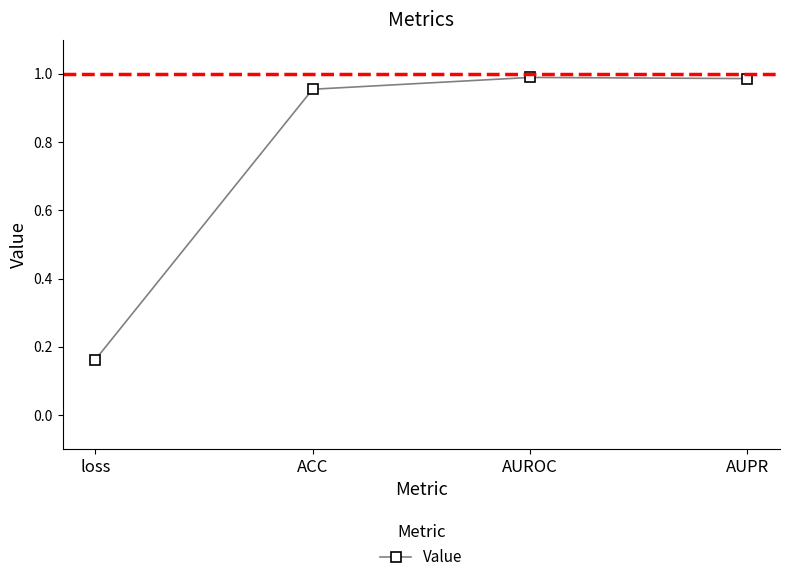

Between loss and AUPR, which is larger?

AUPR